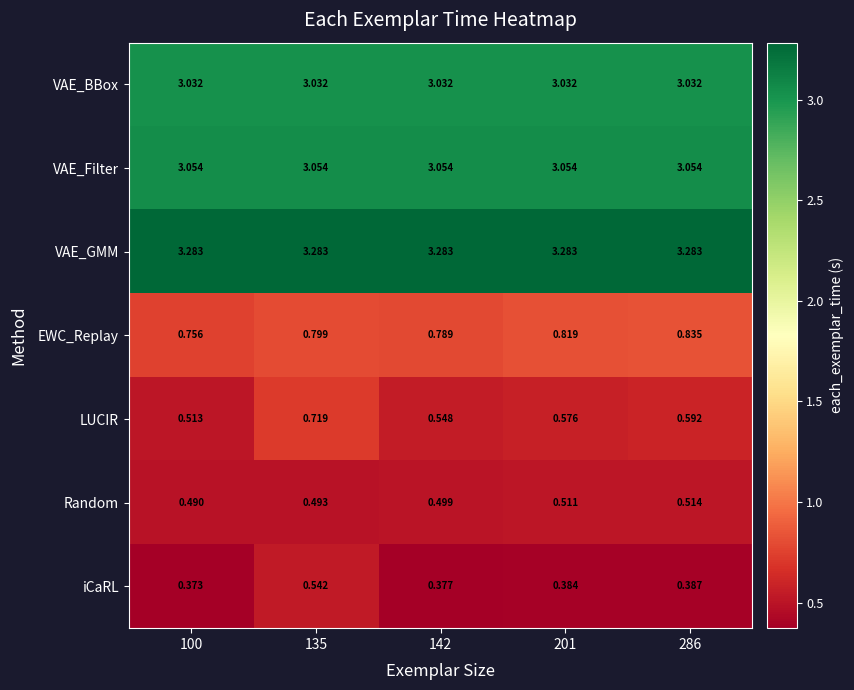

Which series has the largest total across all categories?

VAE_GMM